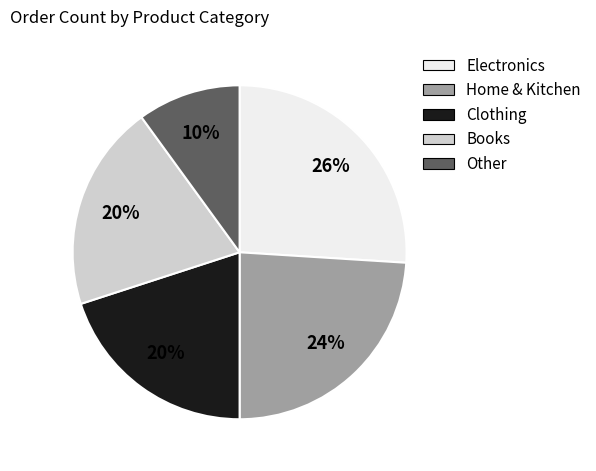

Which has a higher value, Clothing or Electronics?

Electronics